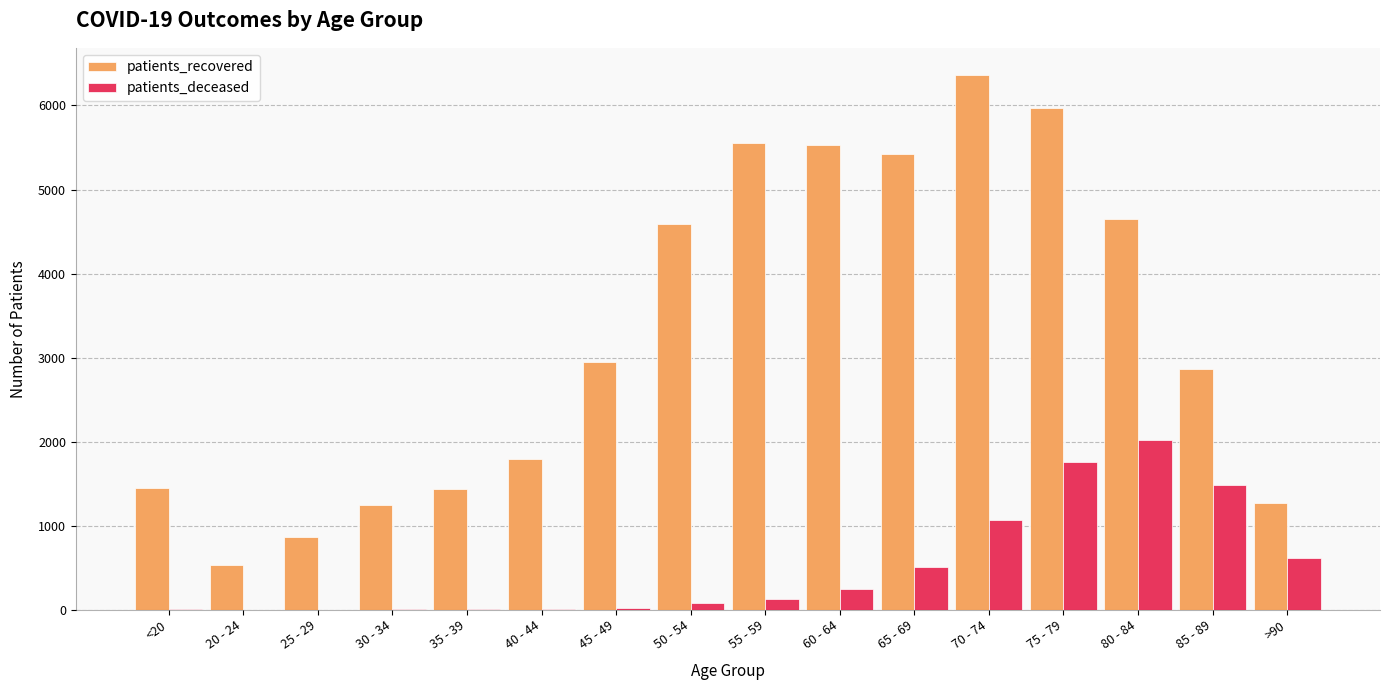

What is the difference between the patients_deceased values at 50 - 54 and >90?

545